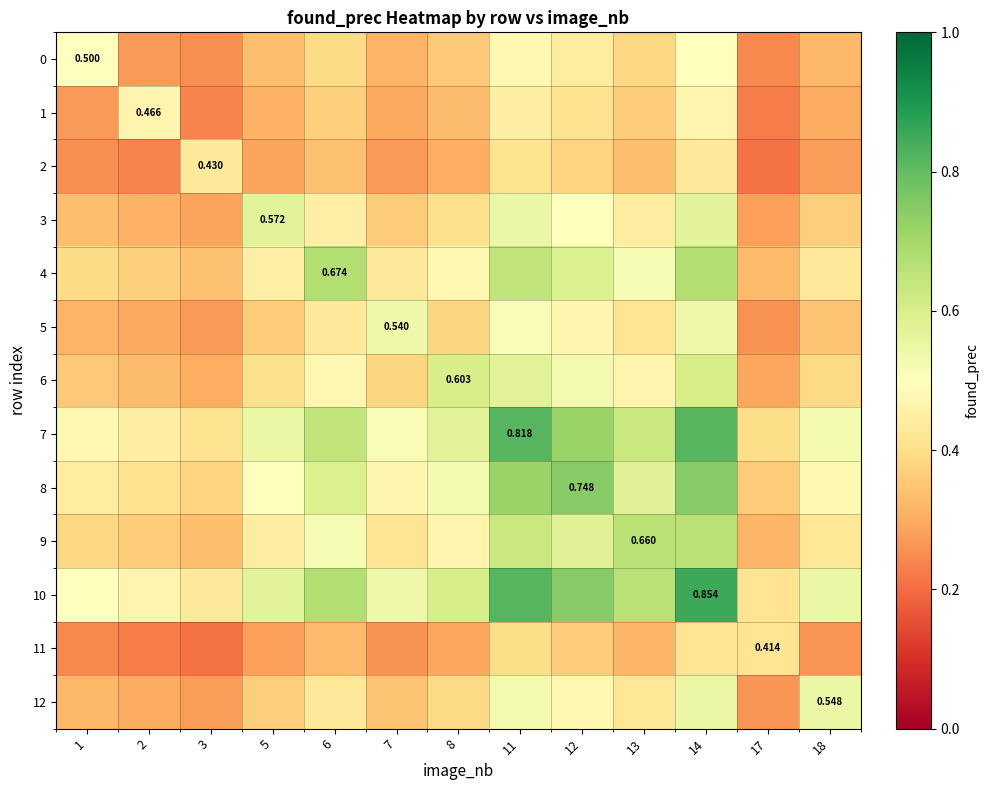

At 13, list the series in order from smallest to largest.

11, 2, 1, 0, 5, 12, 3, 6, 4, 8, 7, 9, 10